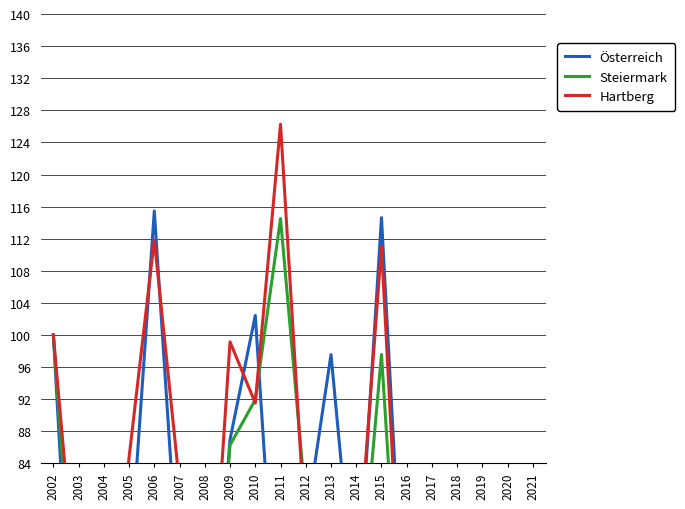

What is the average value of the Hartberg series?

69.2